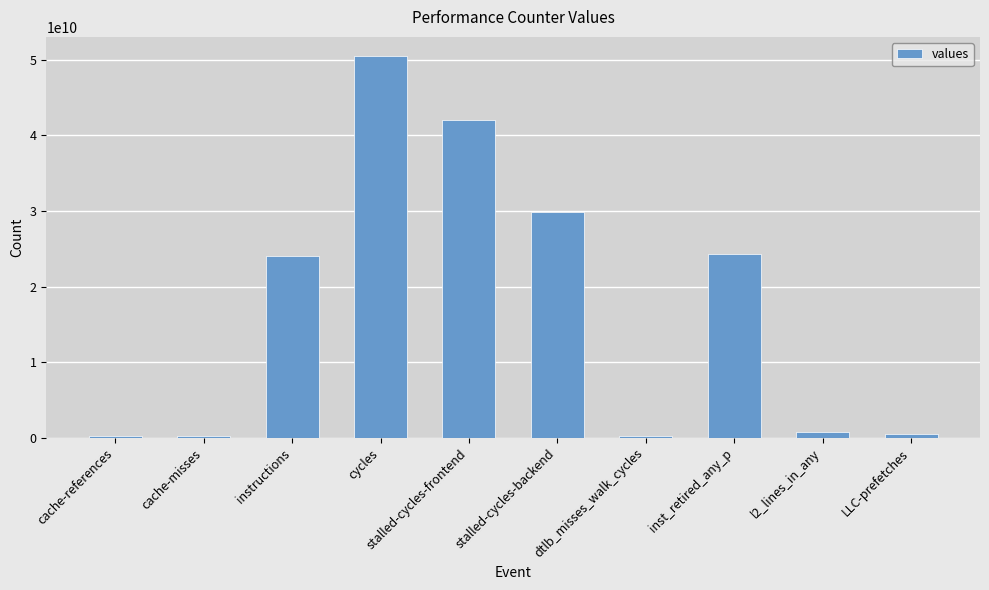

The value at inst_retired_any_p is 24360806051. True or false?

True